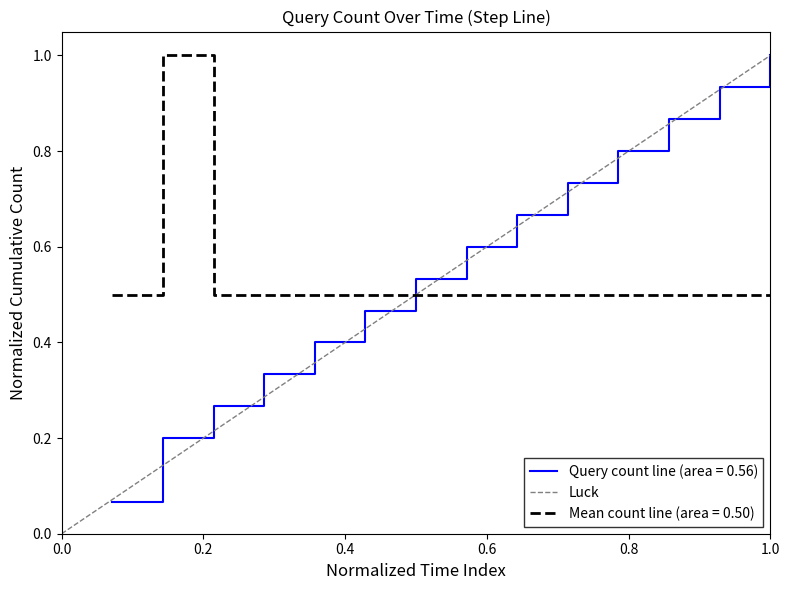

Count the values in the range 0 to 1.

2